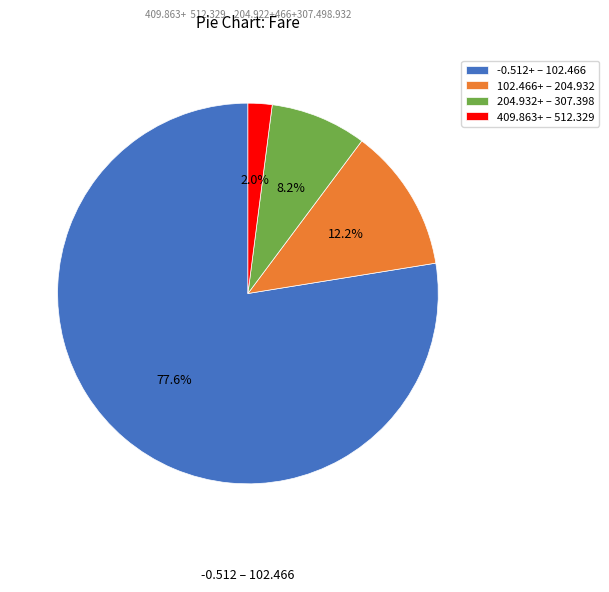

To the nearest percent, what is the difference between the largest and smallest slice percentages?

76%